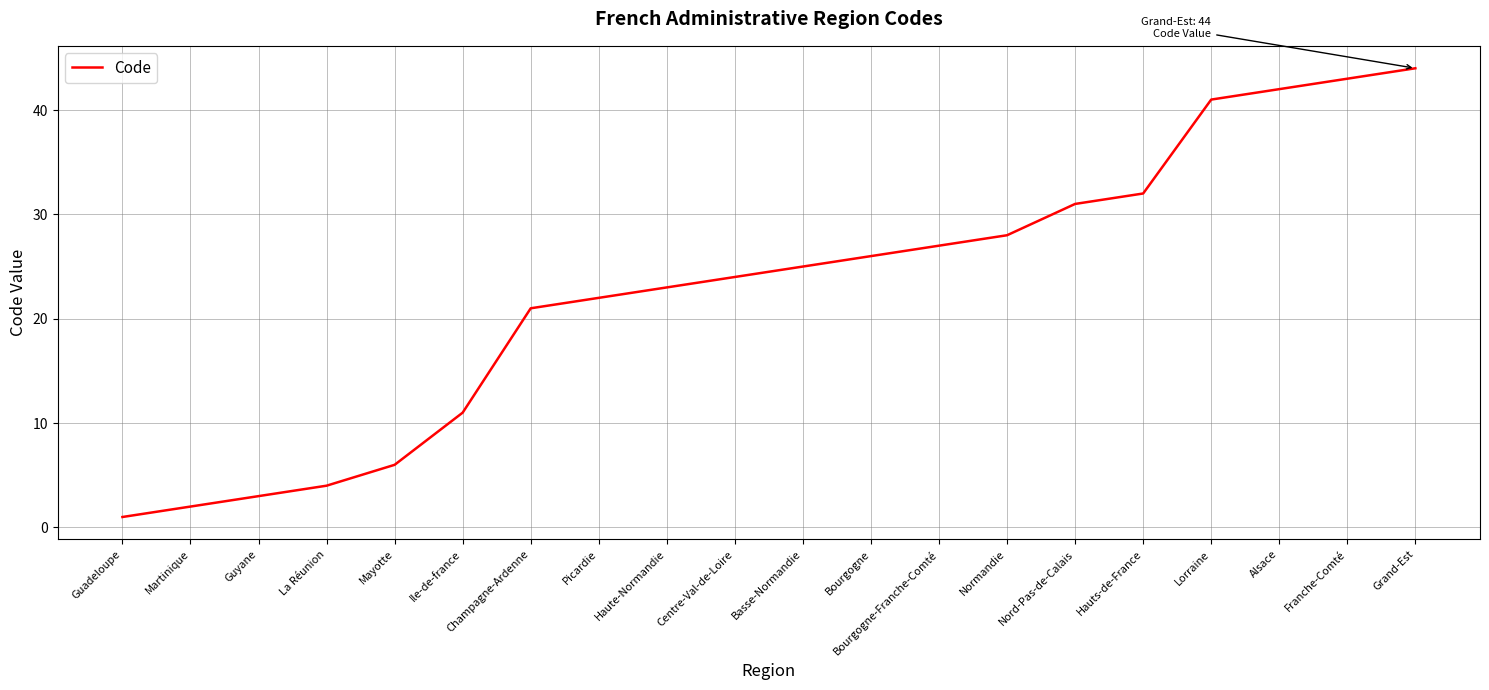

Rank the categories by value from lowest to highest.

Guadeloupe, Martinique, Guyane, La Réunion, Mayotte, Ile-de-france, Champagne-Ardenne, Picardie, Haute-Normandie, Centre-Val-de-Loire, Basse-Normandie, Bourgogne, Bourgogne-Franche-Comté, Normandie, Nord-Pas-de-Calais, Hauts-de-France, Lorraine, Alsace, Franche-Comté, Grand-Est